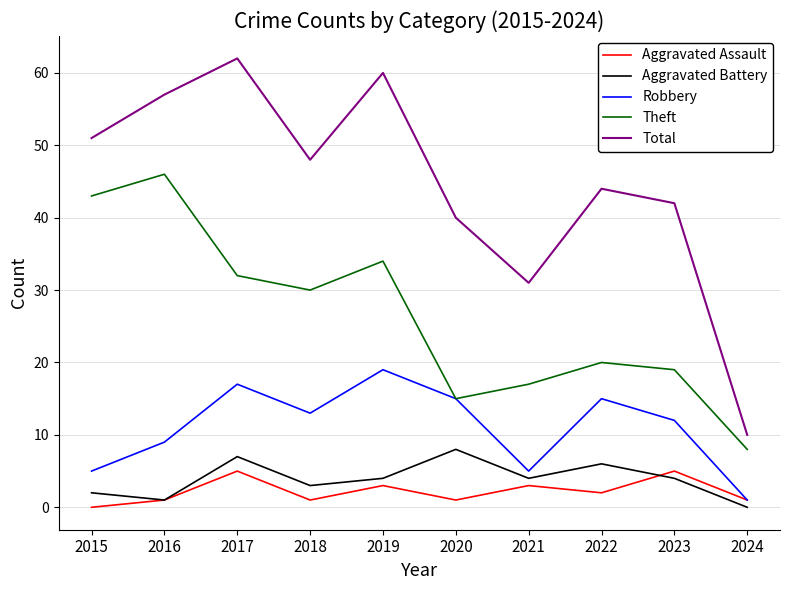

The Aggravated Battery series shows 10 at 2017. True or false?

False